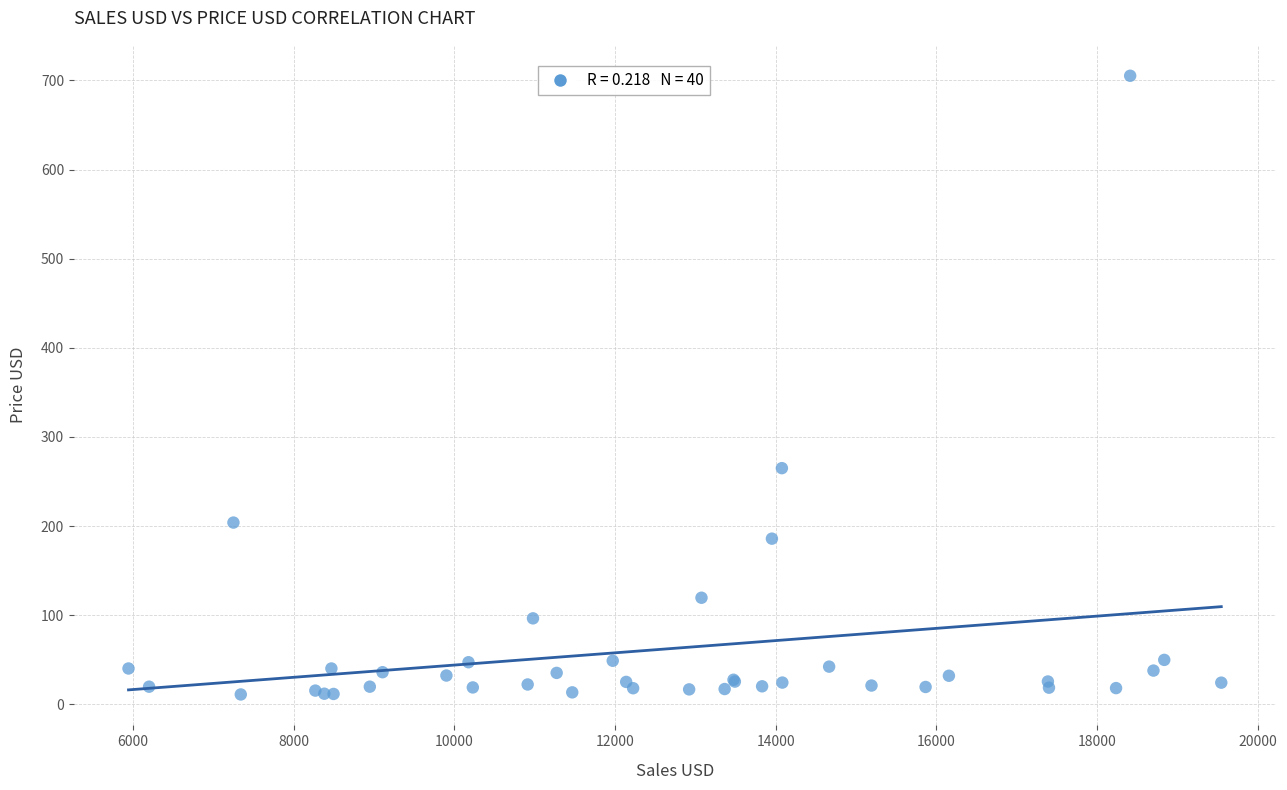

What Y value in the scatter plot is closest to 358?

265.1